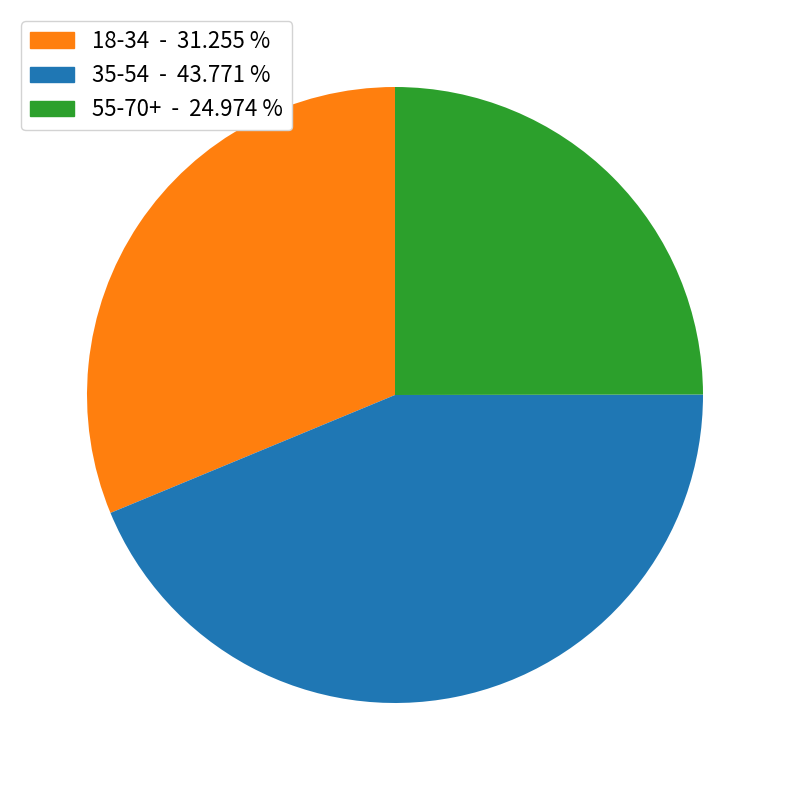

Combined, do 35-54 - 43.771 % and 18-34 - 31.255 % account for over 50%?

Yes